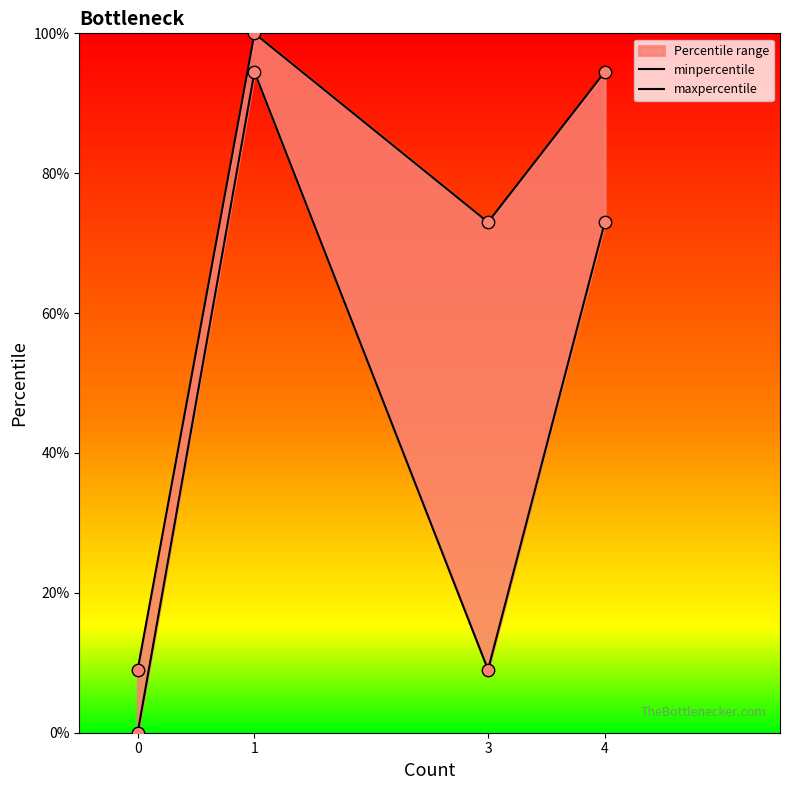

Which series contains the highest Y value?

maxpercentile